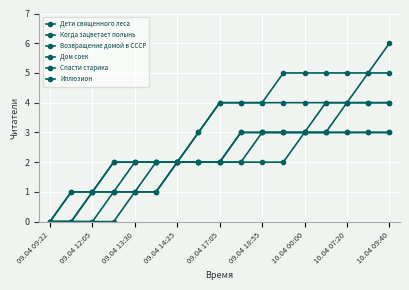

How many categories are shown in the chart?

17